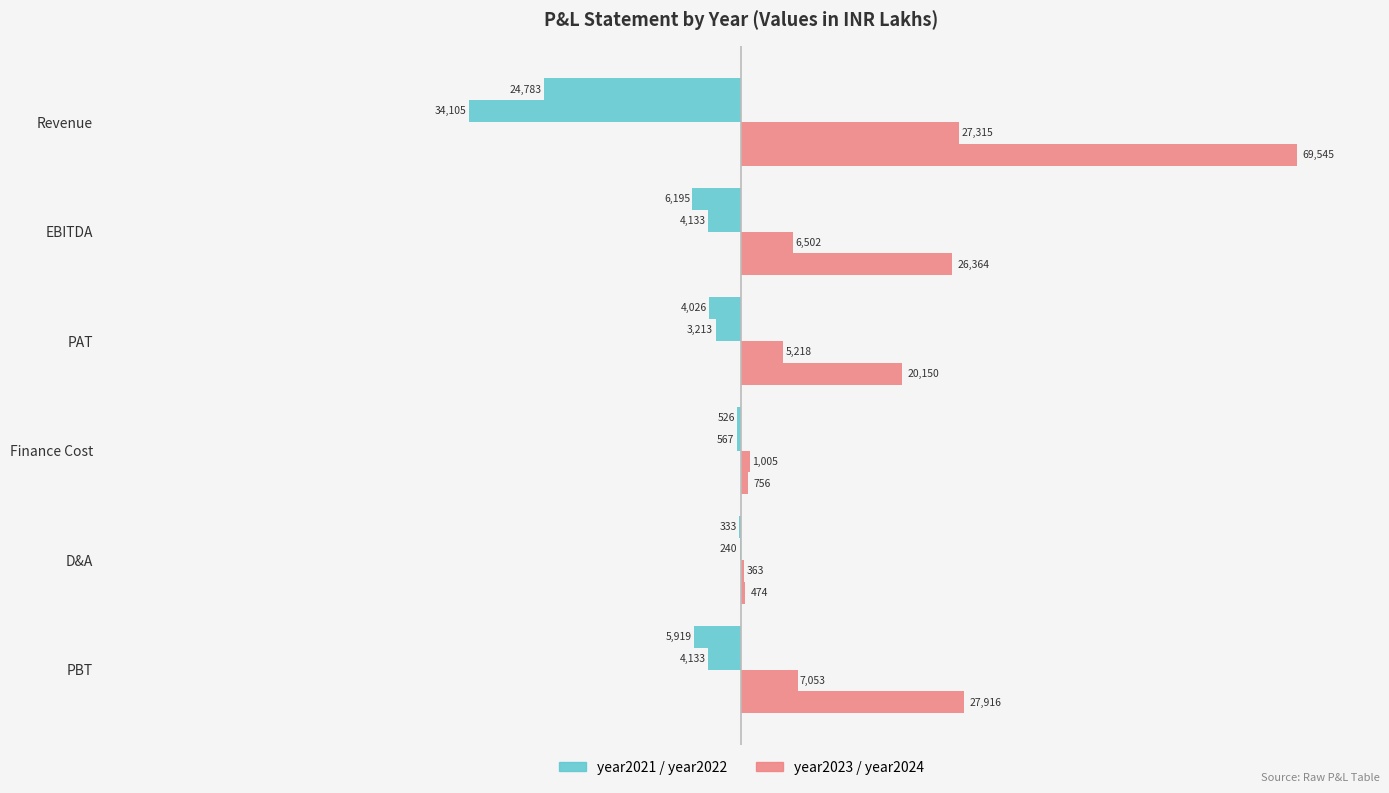

What is the minimum value shown in the chart?

-34105